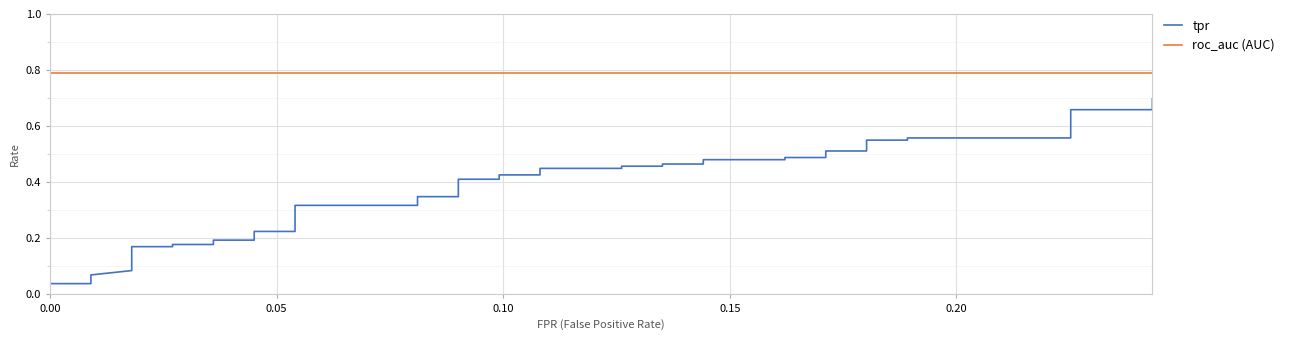

What is the average value of the roc_auc (AUC) series?

0.8